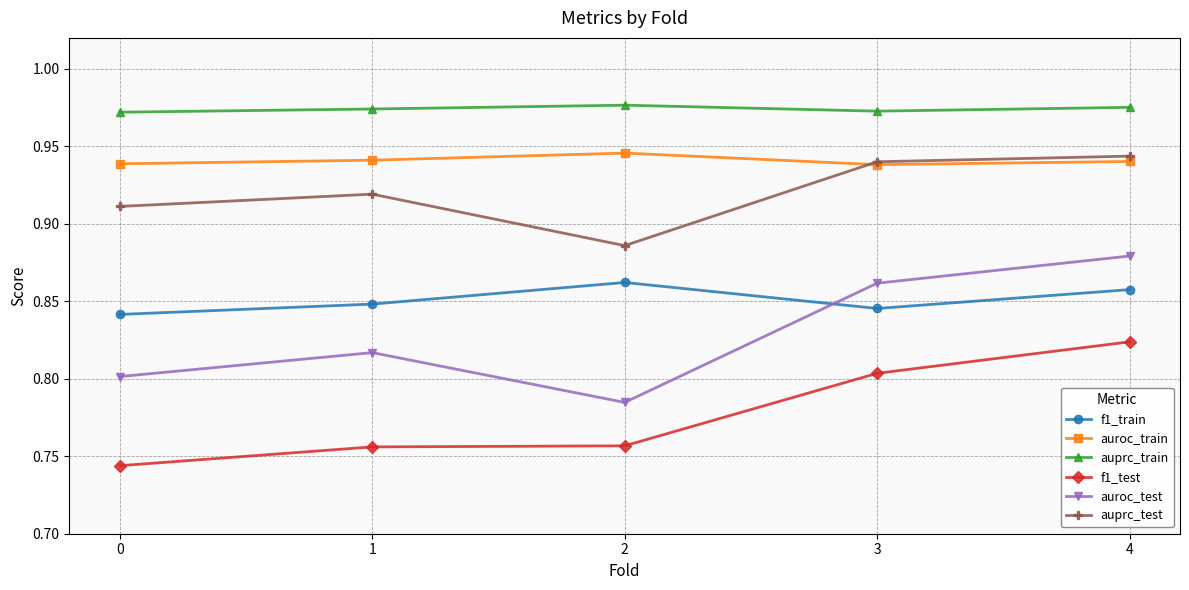

What are all the series names shown in the legend?

f1_train, auroc_train, auprc_train, f1_test, auroc_test, auprc_test